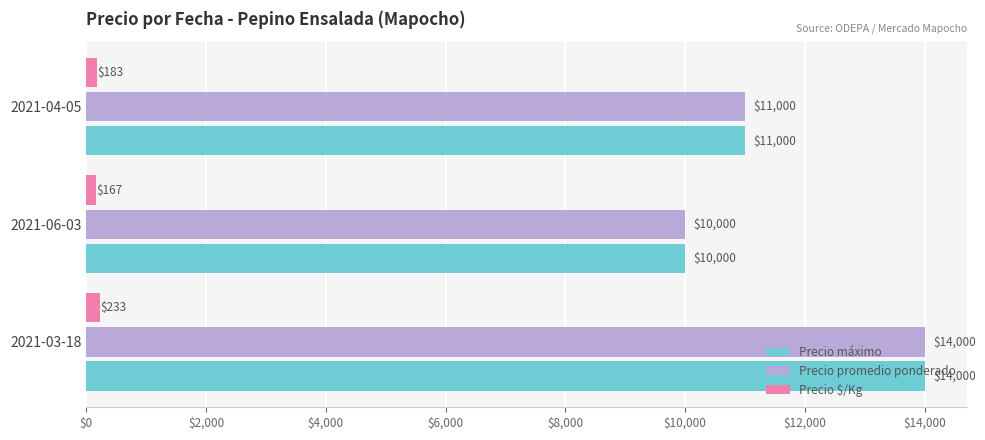

The value of Precio promedio ponderado at 2021-04-05 is 15350. True or false?

False